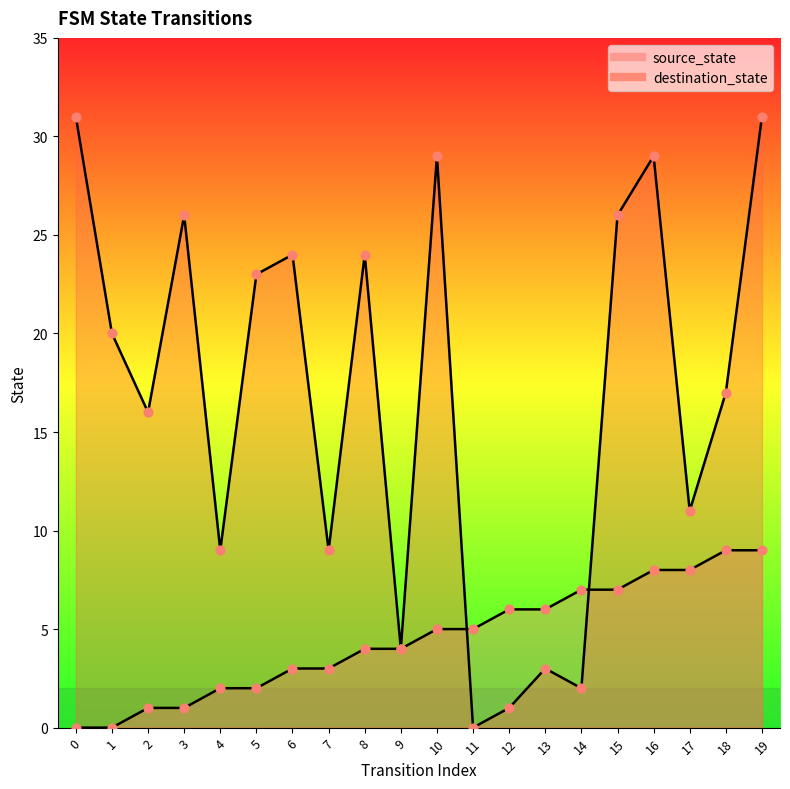

What is the total value across all series at 2?

17